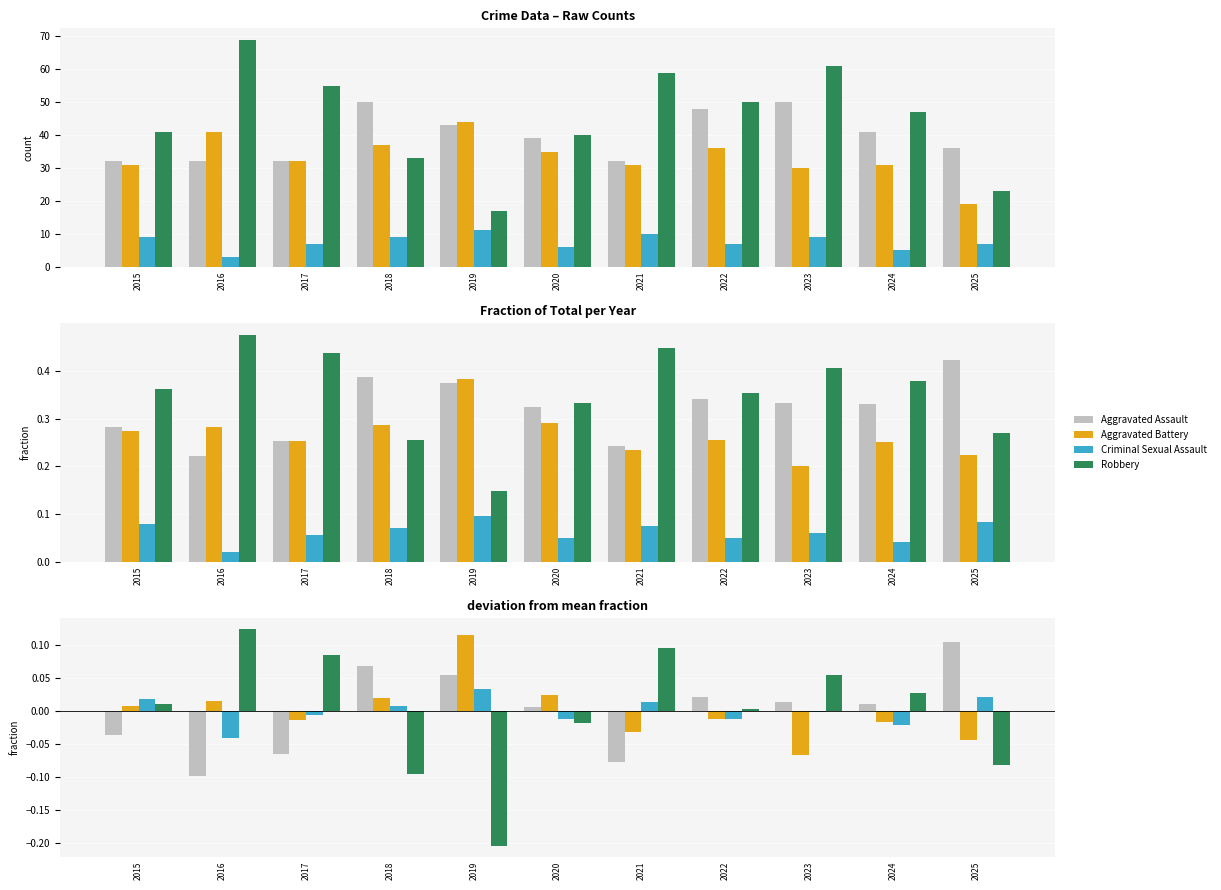

Reading right to left, extract all data points from this chart.

Aggravated Assault: 2025=0.1	2024=0.0	2023=0.0	2022=0.0	2021=-0.1	2020=0.0	2019=0.1	2018=0.1	2017=-0.1	2016=-0.1	2015=-0.0
Aggravated Battery: 2025=-0.0	2024=-0.0	2023=-0.1	2022=-0.0	2021=-0.0	2020=0.0	2019=0.1	2018=0.0	2017=-0.0	2016=0.0	2015=0.0
Criminal Sexual Assault: 2025=0.0	2024=-0.0	2023=-0.0	2022=-0.0	2021=0.0	2020=-0.0	2019=0.0	2018=0.0	2017=-0.0	2016=-0.0	2015=0.0
Robbery: 2025=-0.1	2024=0.0	2023=0.1	2022=0.0	2021=0.1	2020=-0.0	2019=-0.2	2018=-0.1	2017=0.1	2016=0.1	2015=0.0